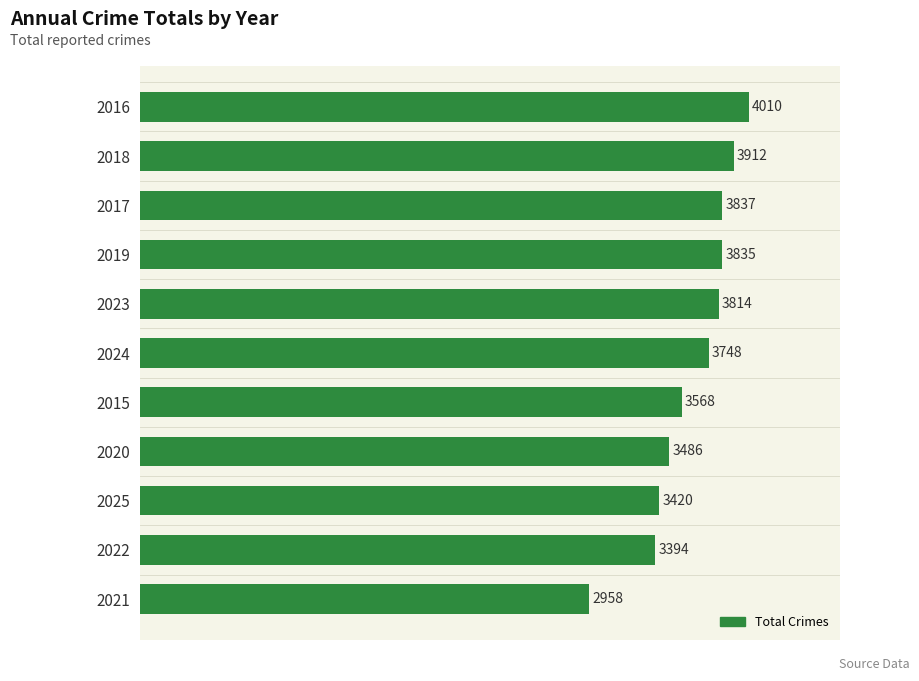

What is the label of the 2nd bar from the bottom?

2022